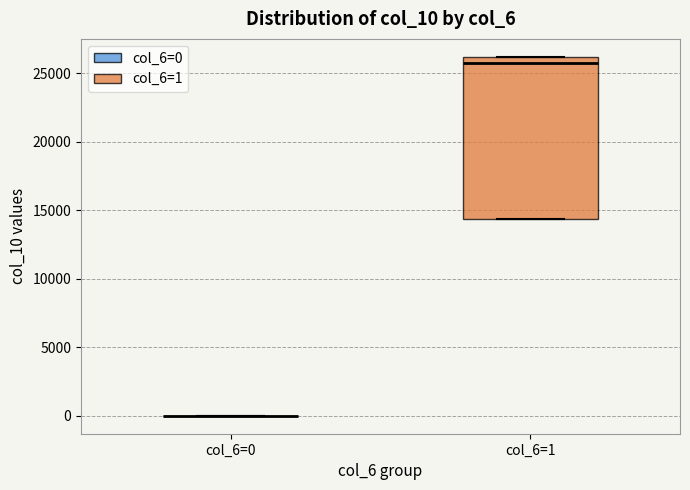

Reading left to right, read every box against the y-axis: the position of its median line, the range the box covers, and the ends of its whiskers. The values are not printed on the chart, so give them approximately, as read against the axis.

col_6=0: box collapsed to a line at 0, whiskers 0 to 0
col_6=1: median 25500, box 14500 to 26000, whiskers 14500 to 26000